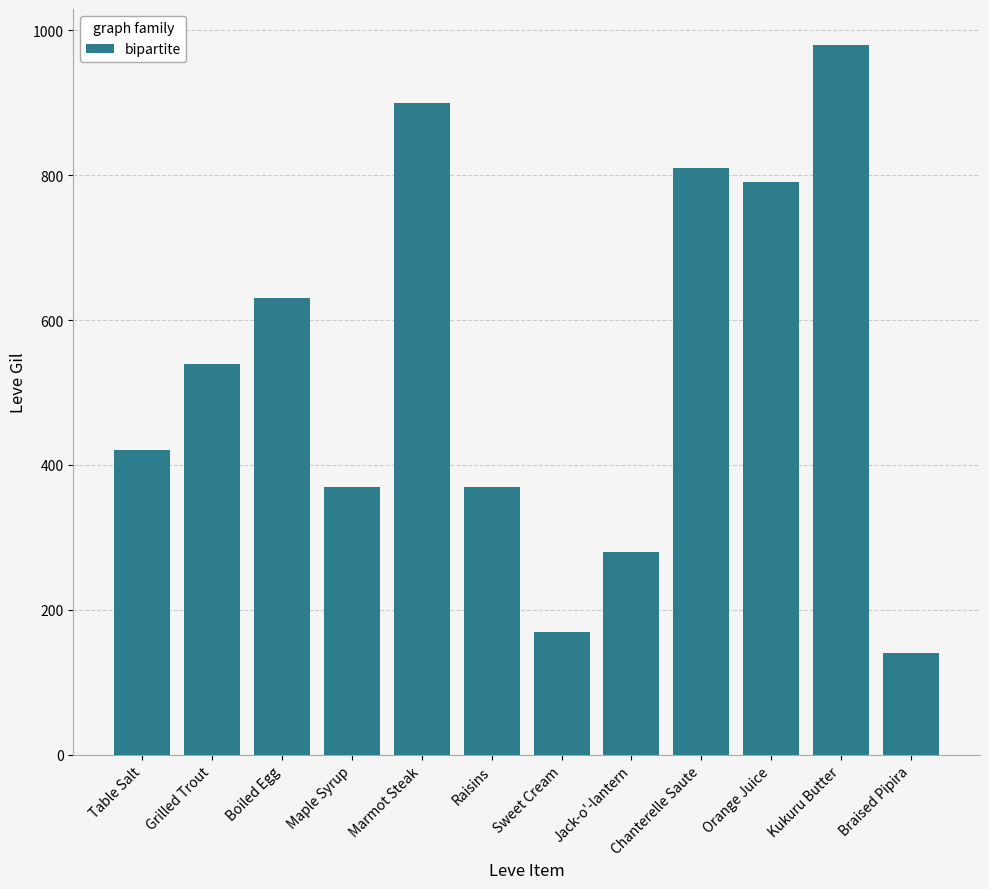

Where is the data nearest to the value 560?

Grilled Trout